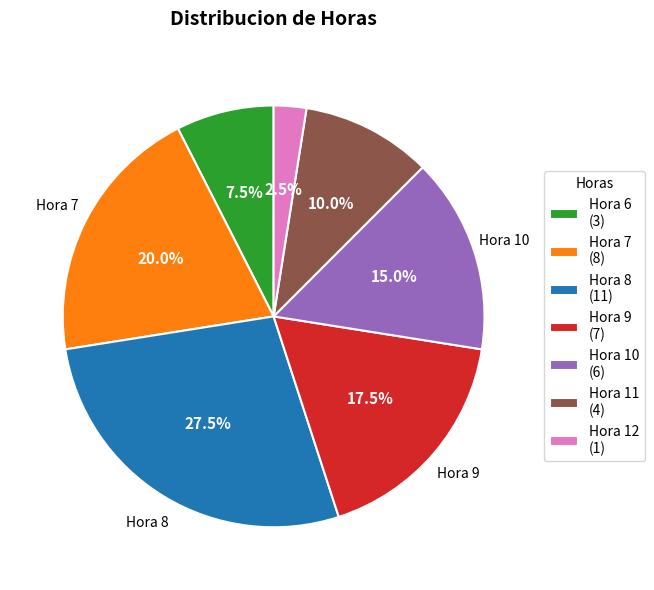

Rank the categories by value from lowest to highest.

Hora 12 (1), Hora 6 (3), Hora 11 (4), Hora 10 (6), Hora 9 (7), Hora 7 (8), Hora 8 (11)